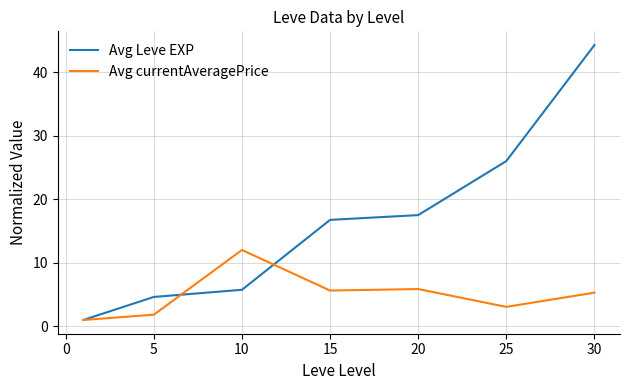

Which series has the widest spread of values?

Avg Leve EXP